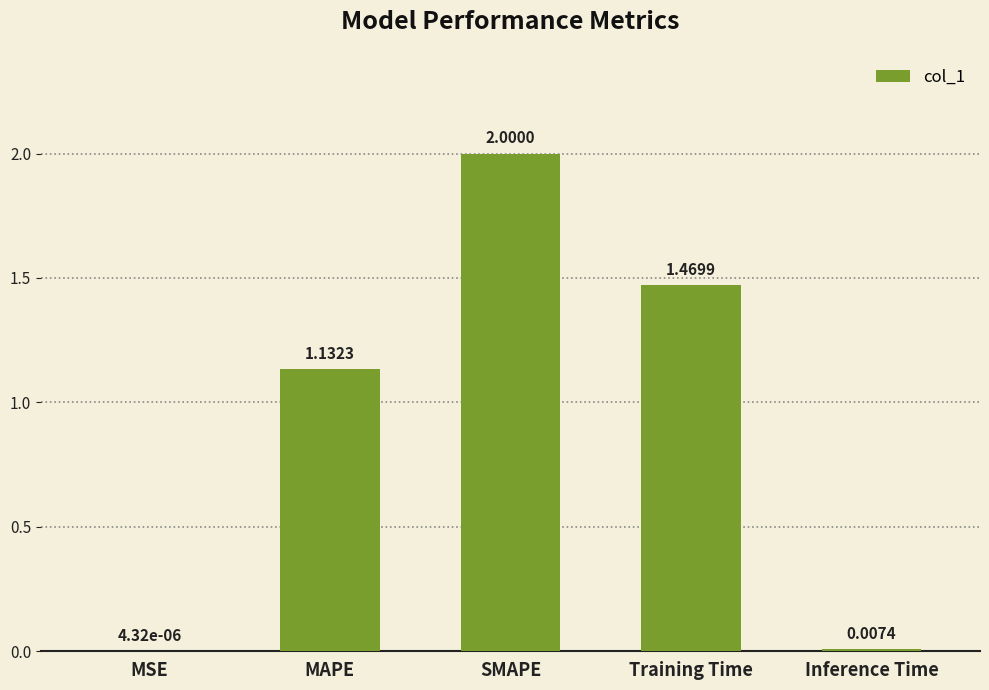

Read the value at SMAPE.

2.0